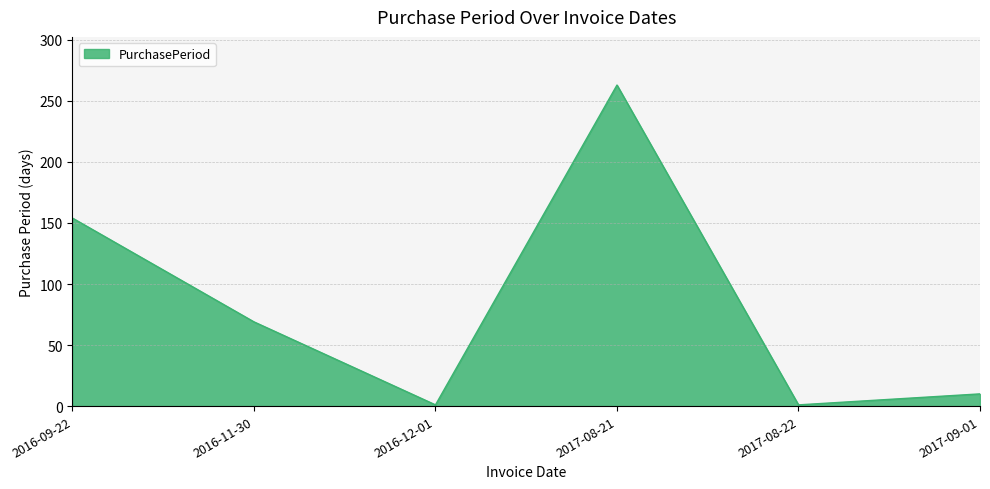

At which label does the data first exceed 69?

2016-09-22